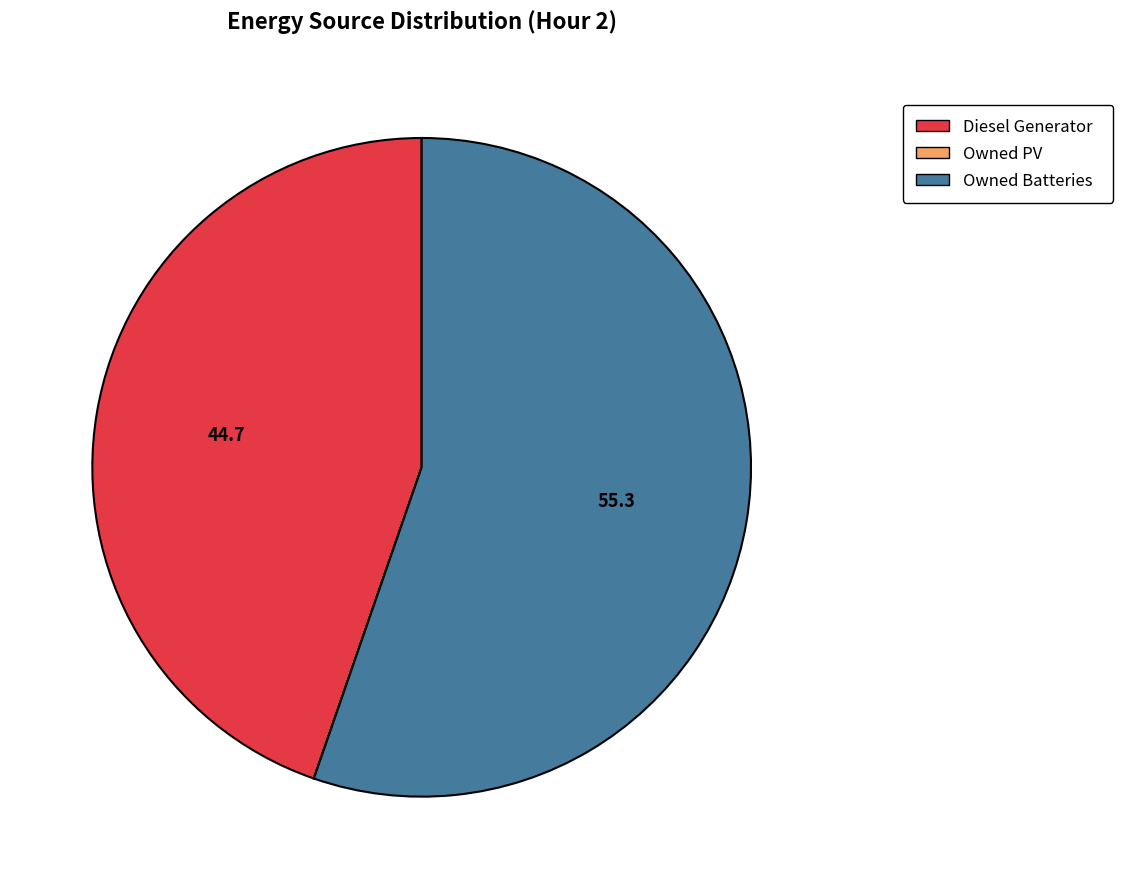

True or false: Owned Batteries accounts for 55% of the total.

True